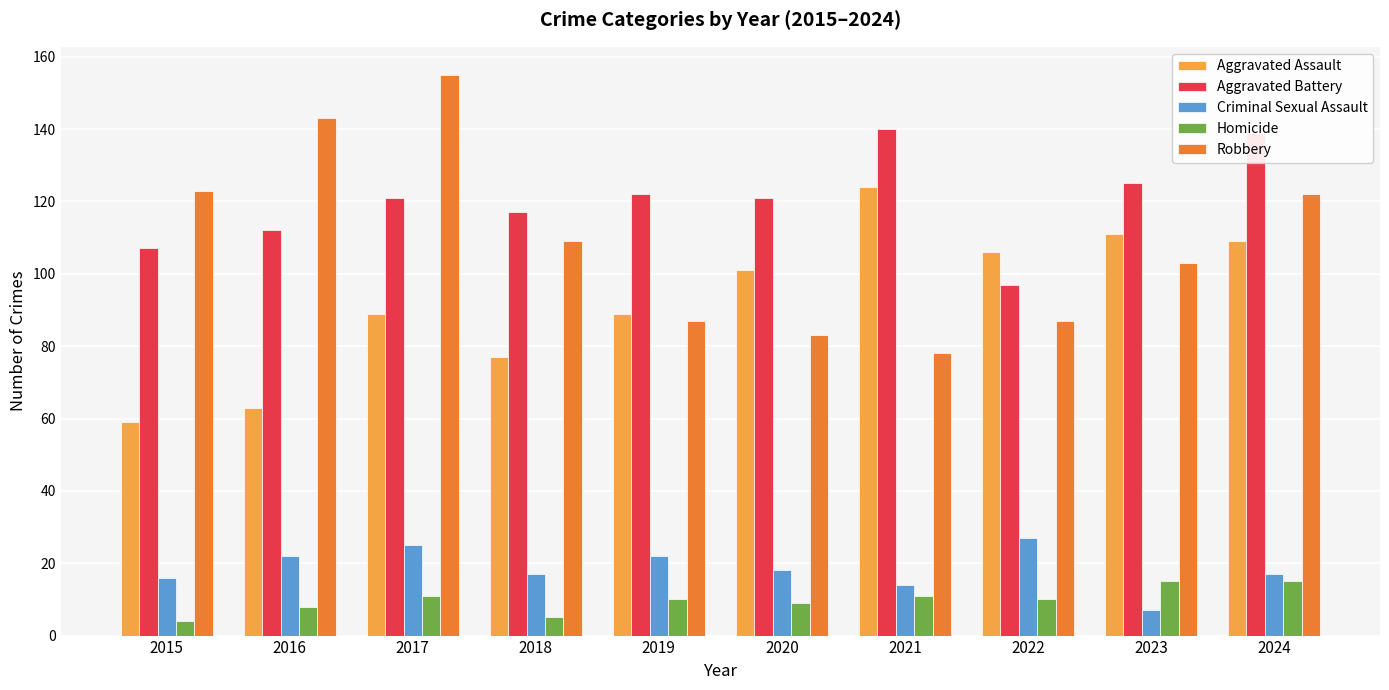

Is it true that Aggravated Battery equals 121 at 2017?

True